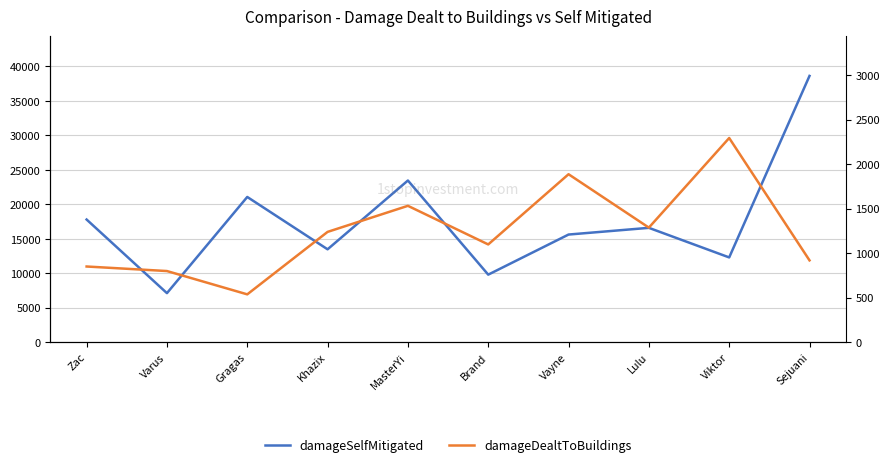

What is the label of the 5th point from the left?

MasterYi